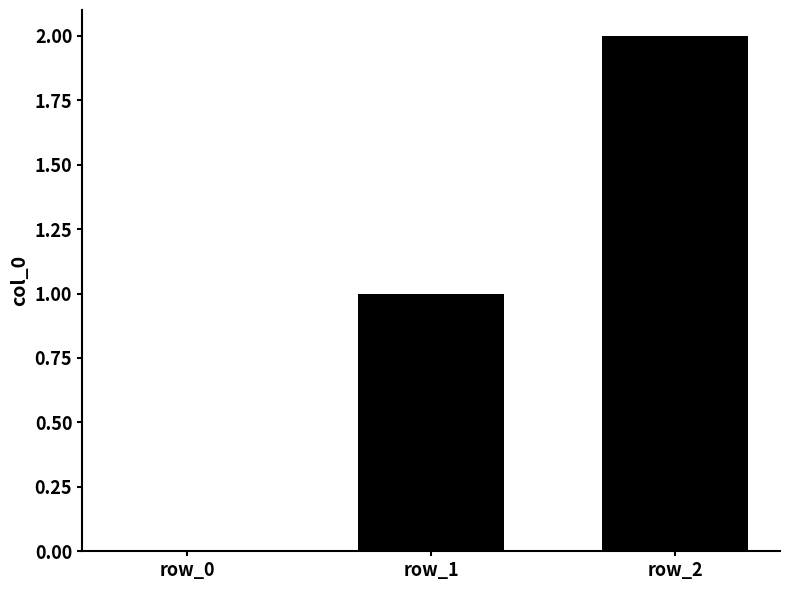

Reading right to left, list all the values displayed in this chart.

2	1	0